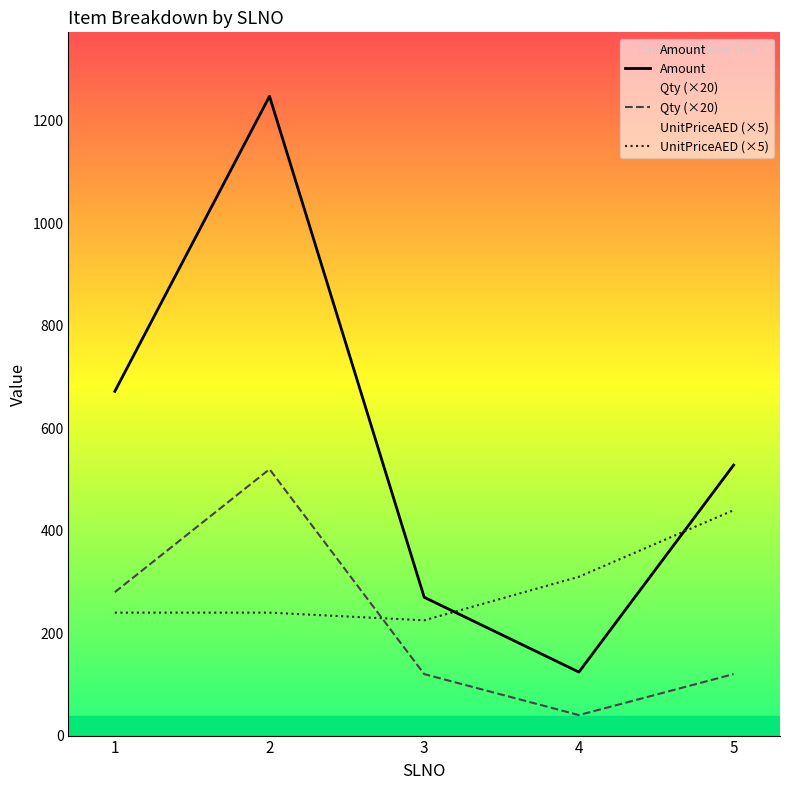

Reading left to right, list all the values displayed in this chart.

Amount: 672	1248	270	124	528
Qty (×20): 280	520	120	40	120
UnitPriceAED (×5): 240	240	225	310	440